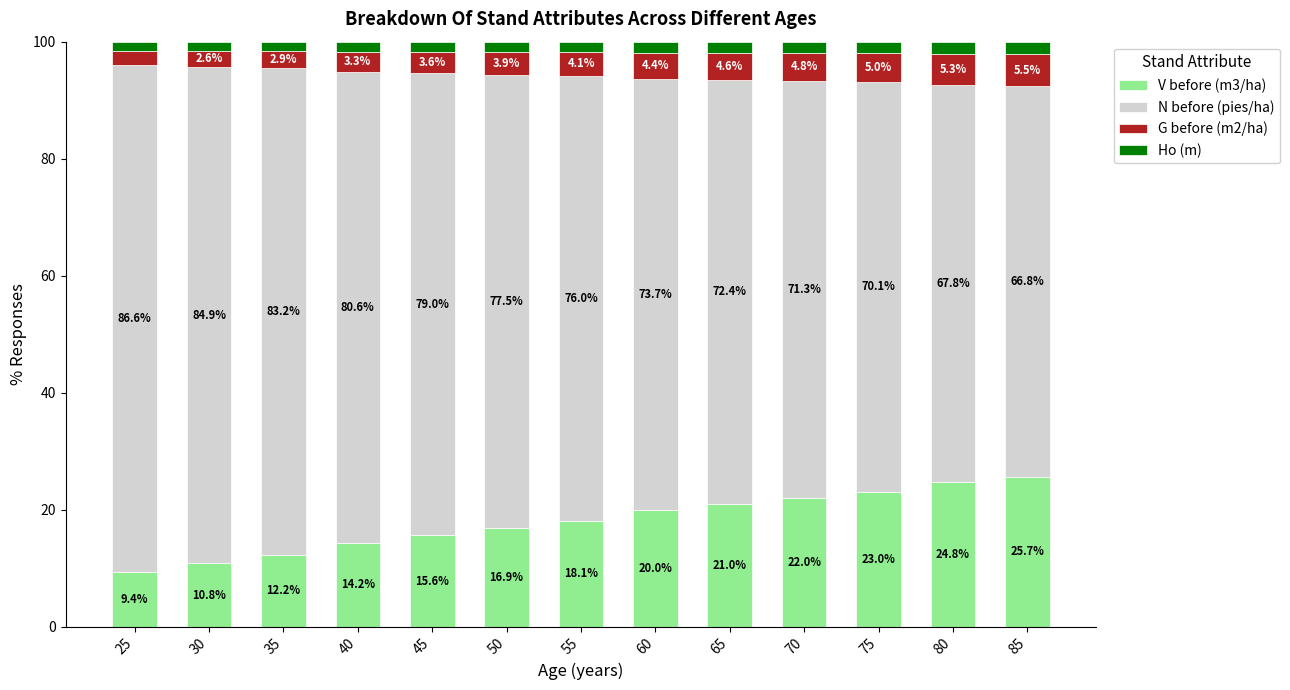

Does the chart contain stacked bars?

Yes